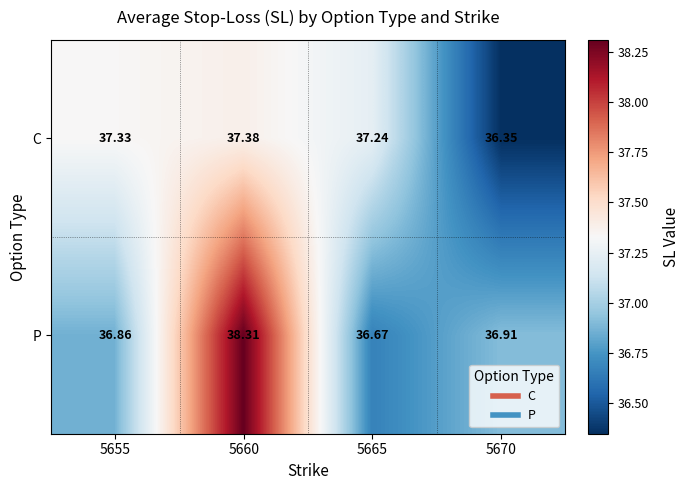

Between 5655 and 5660, which series saw the biggest shift?

P